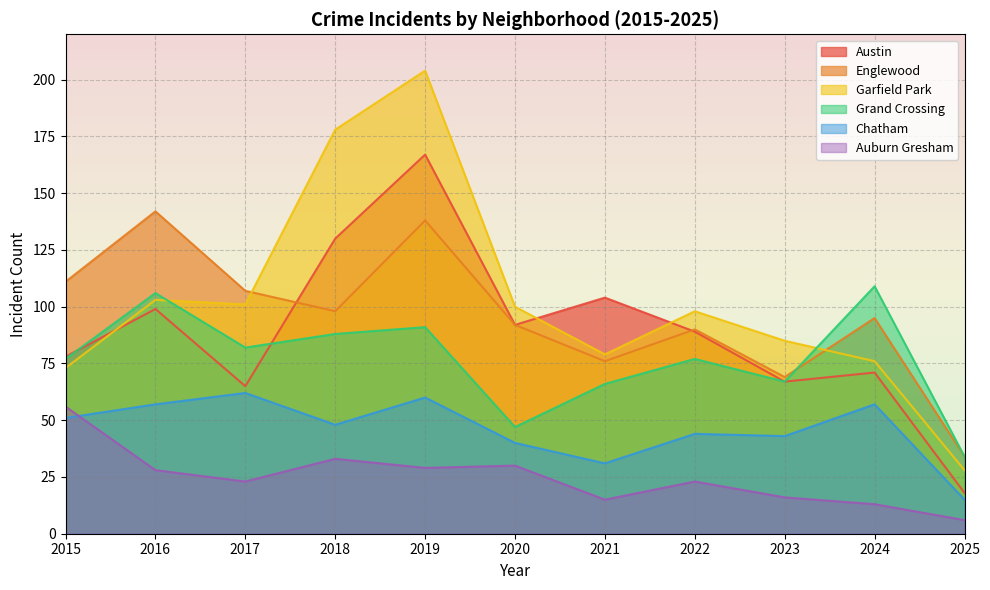

What is the sum of all Chatham values?

508